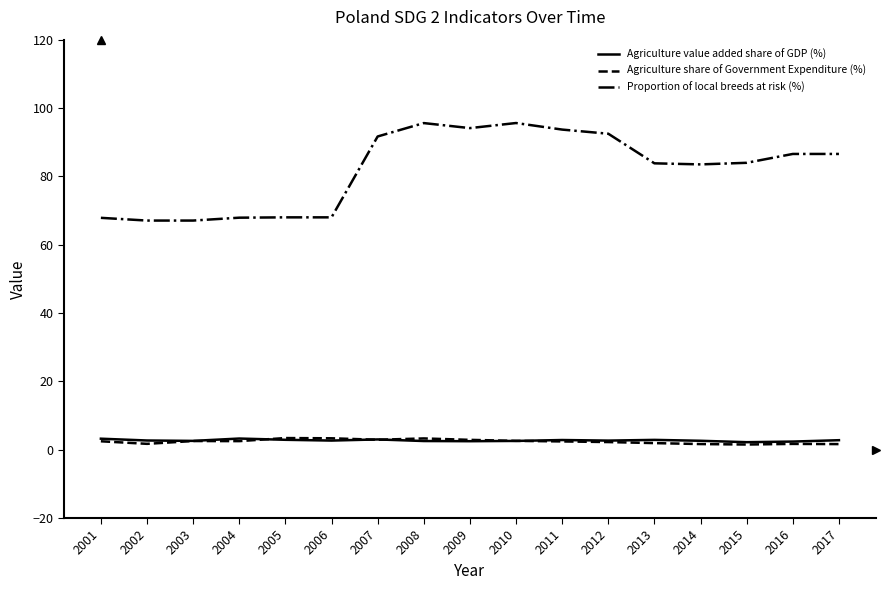

How many lines are shown in the chart?

3